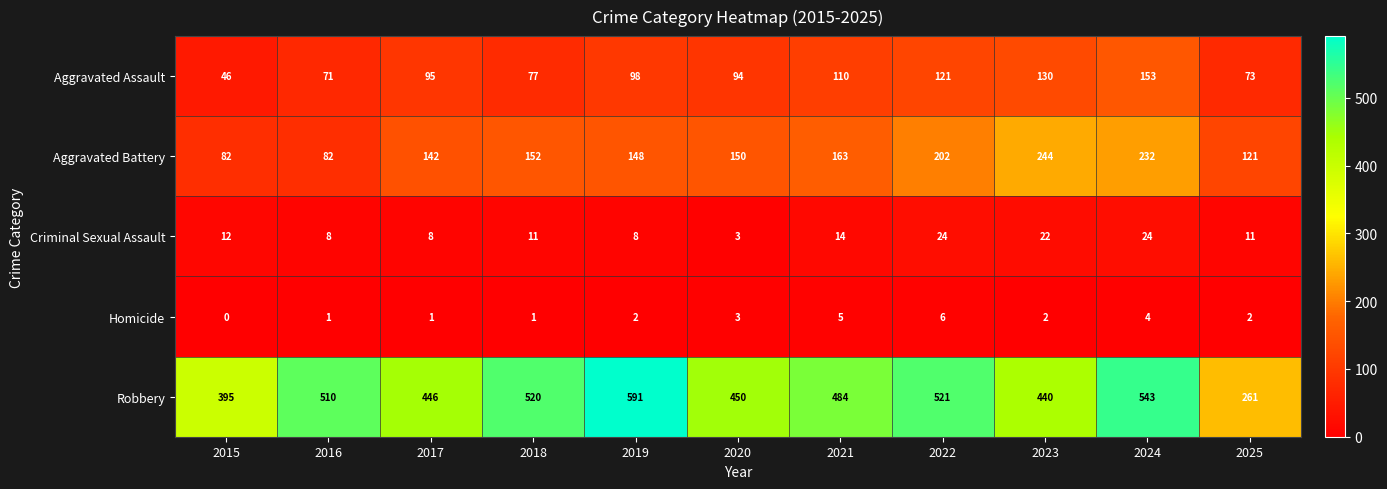

Count the Aggravated Battery values in the range 121 to 202.

7